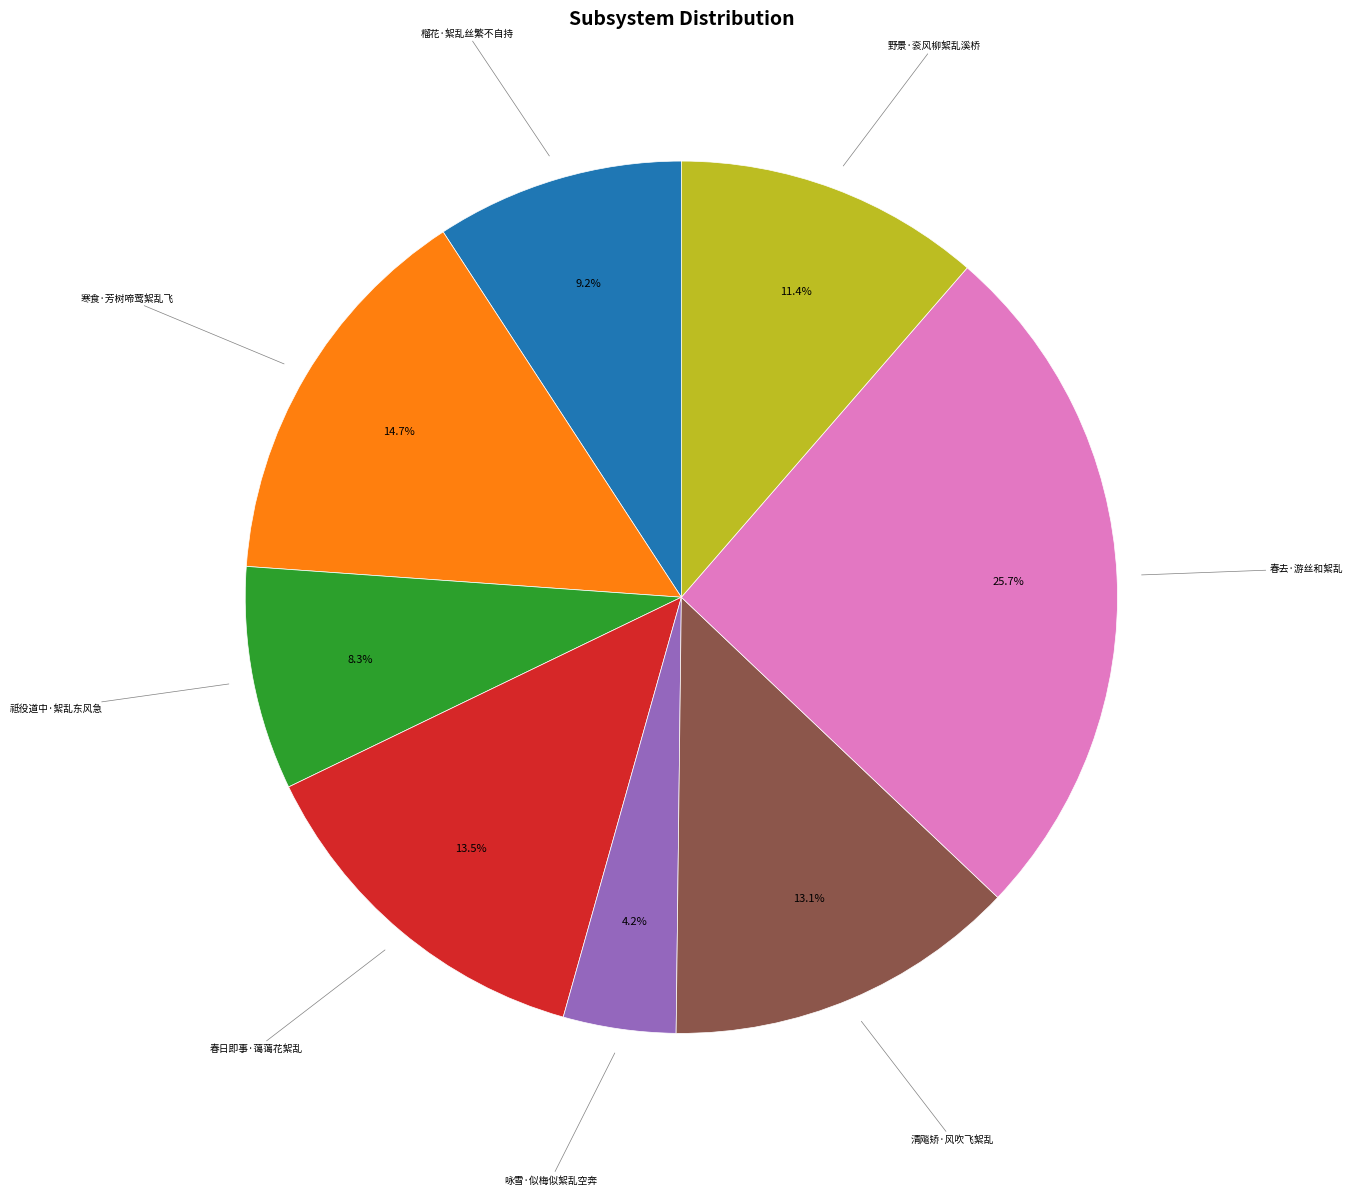

Is there a majority slice in this chart?

No